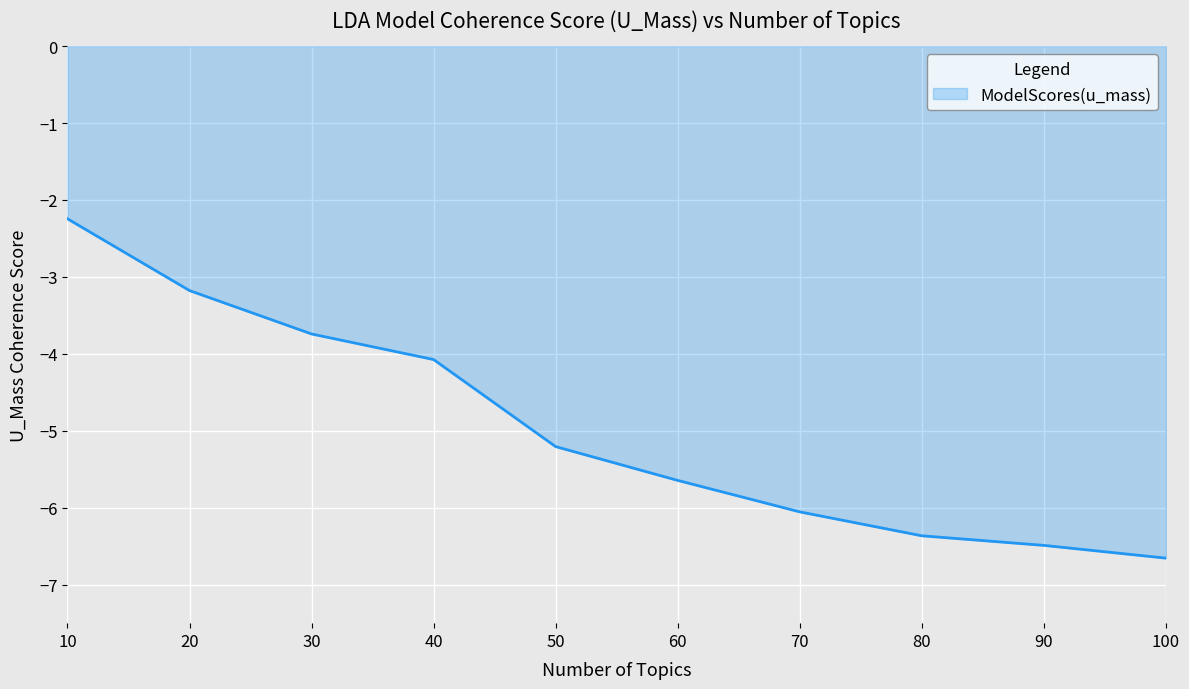

Reading right to left, what are all the values shown in this chart?

-6.7	-6.5	-6.4	-6.1	-5.6	-5.2	-4.1	-3.7	-3.2	-2.2